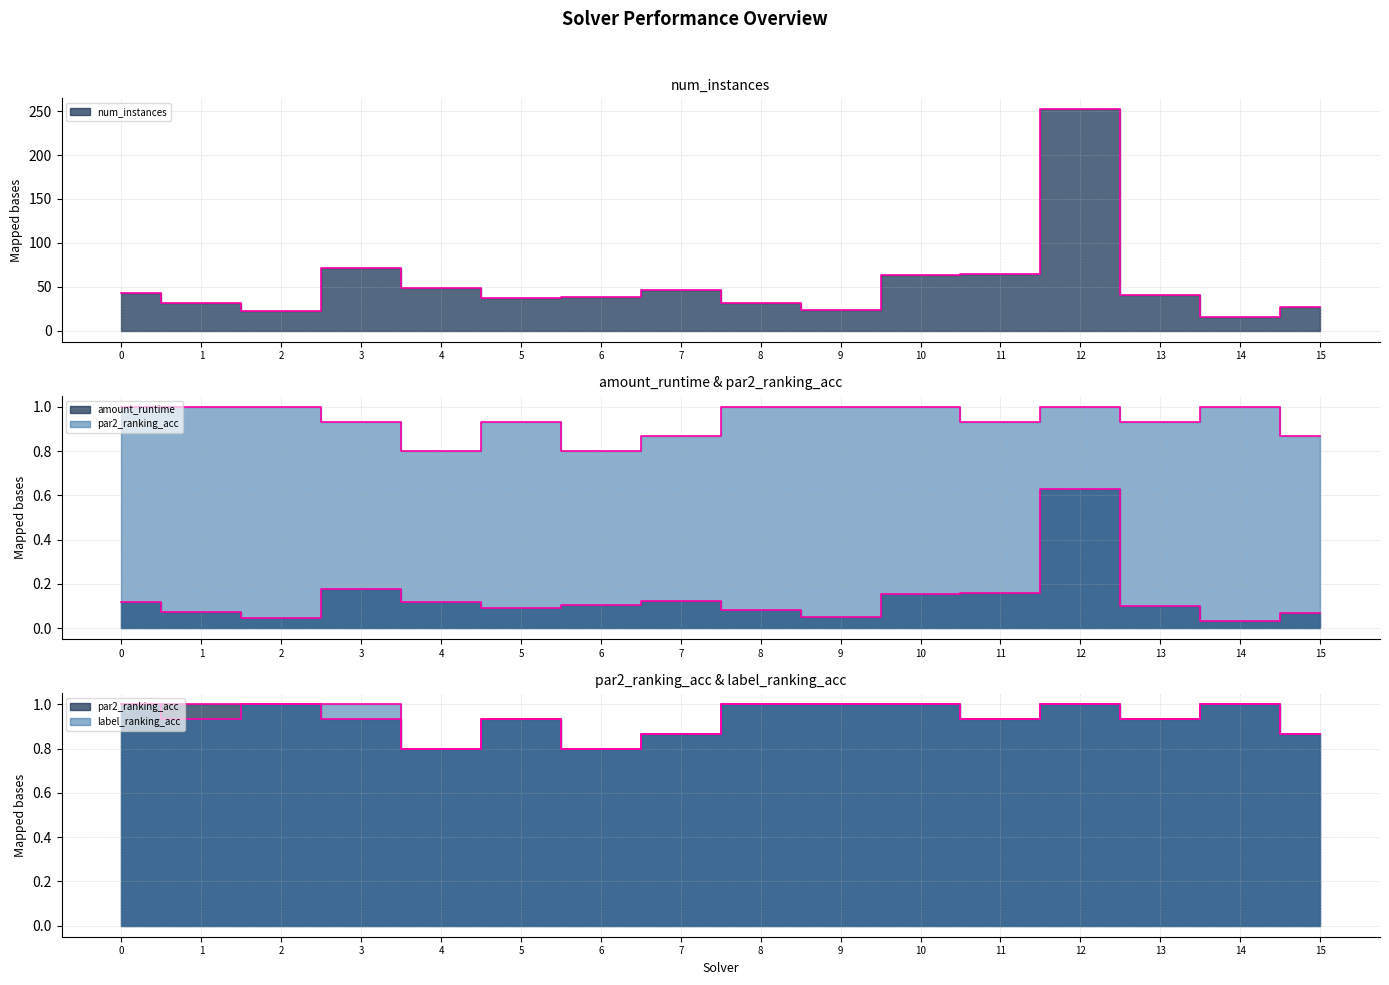

How many interior local valleys does the num_instances series have?

4